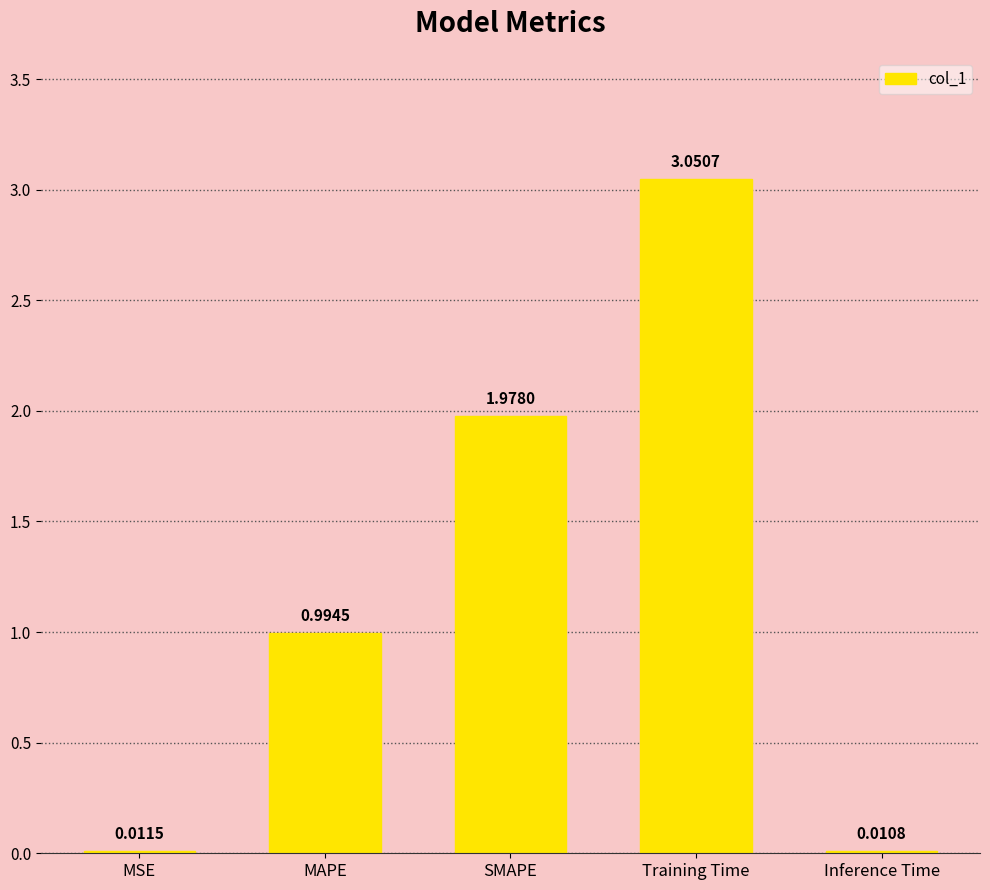

Which category has the lowest value across all series?

Inference Time